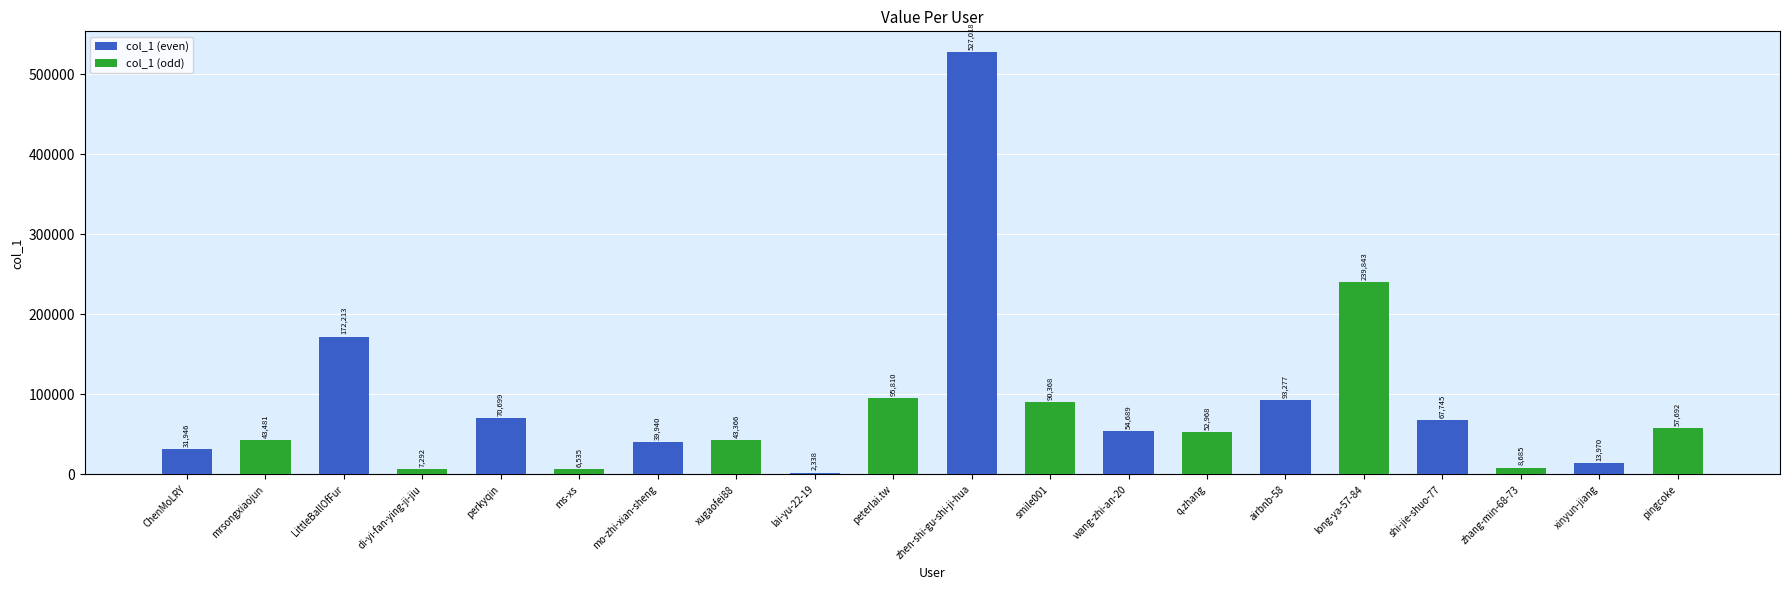

What is the value of the col_1 (even) bar at the 1st from the left?

31946